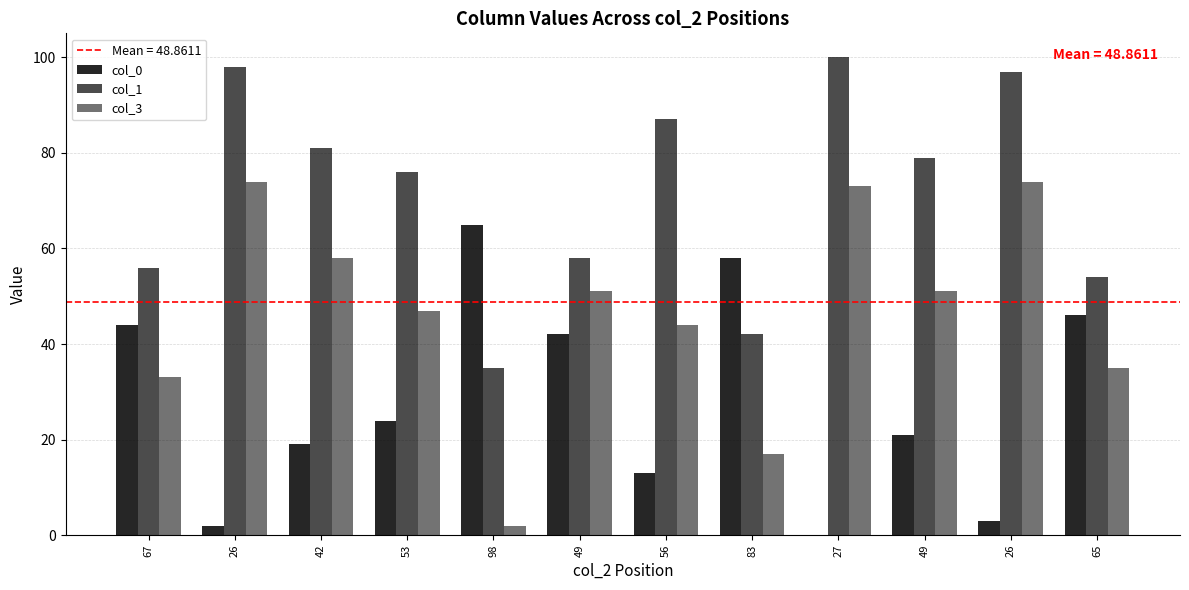

At which label does col_1 reach its peak?

27